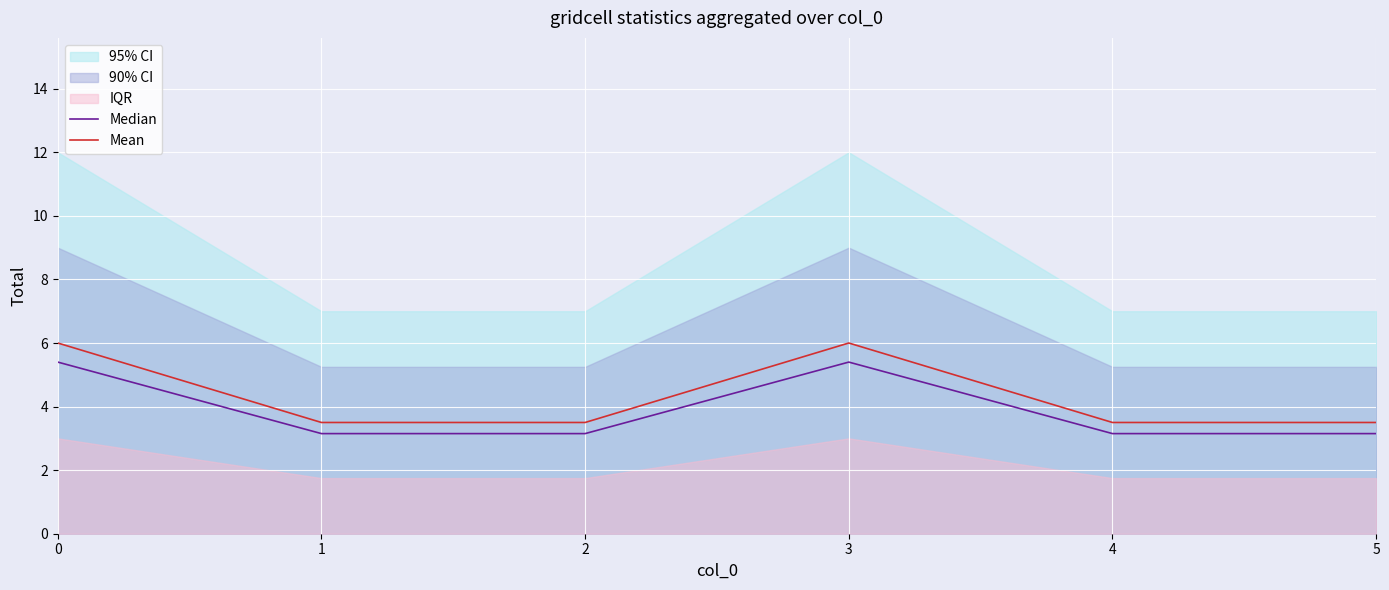

How many lines are shown in the chart?

2